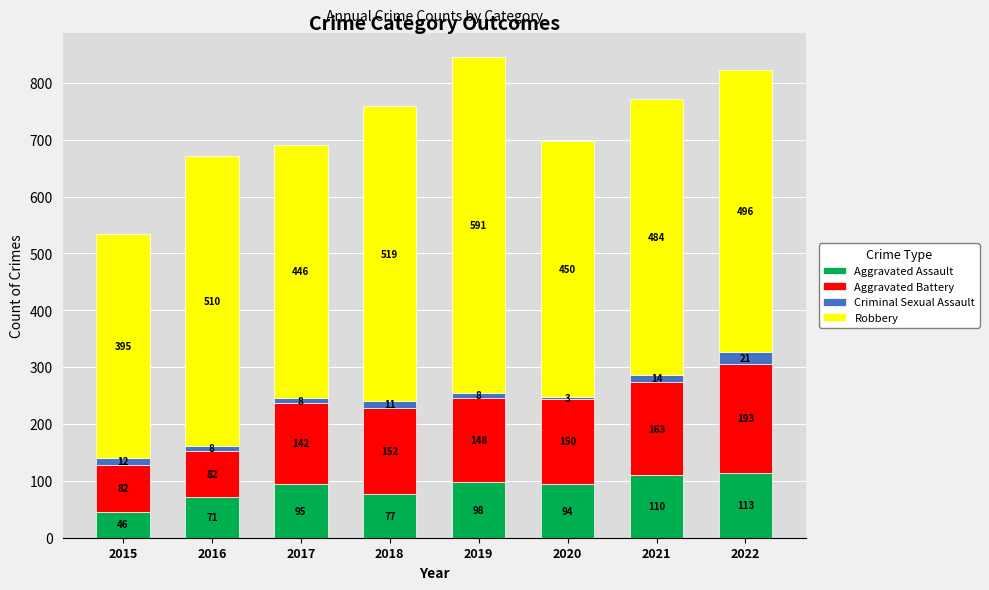

Reading left to right, what are the values for Aggravated Assault?

2015=46	2016=71	2017=95	2018=77	2019=98	2020=94	2021=110	2022=113